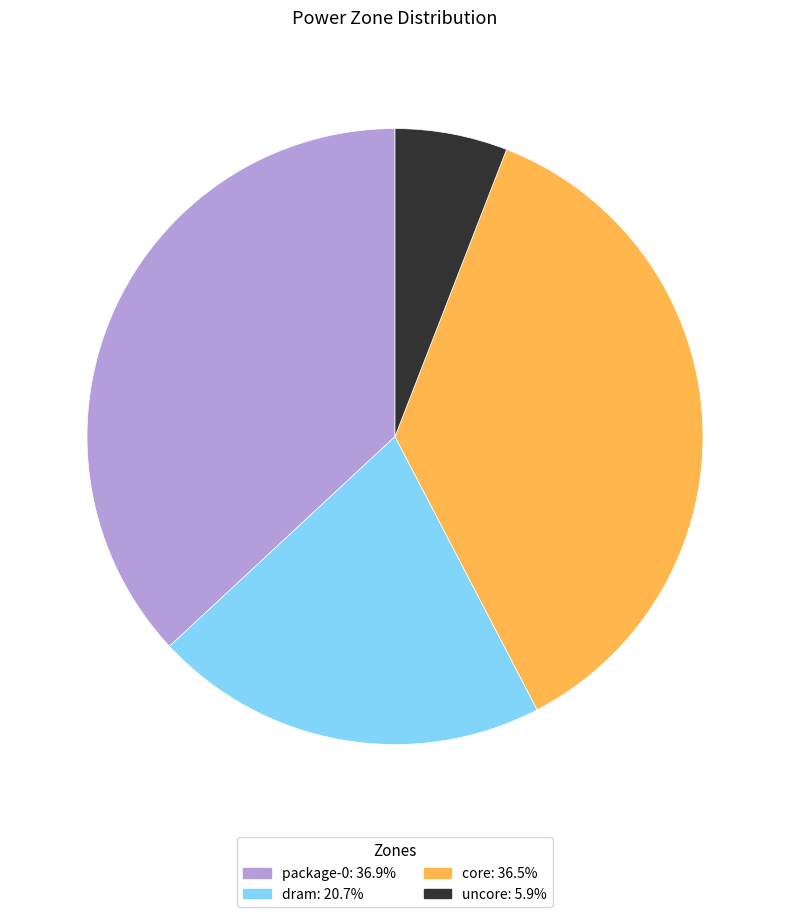

Is there any slice that represents more than half of the pie?

No